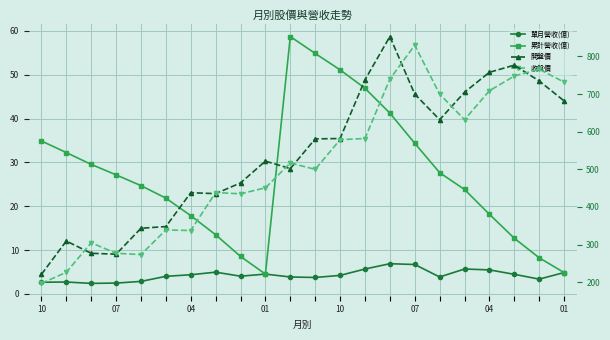

Where is the first local maximum for 累計營收(億)?

10